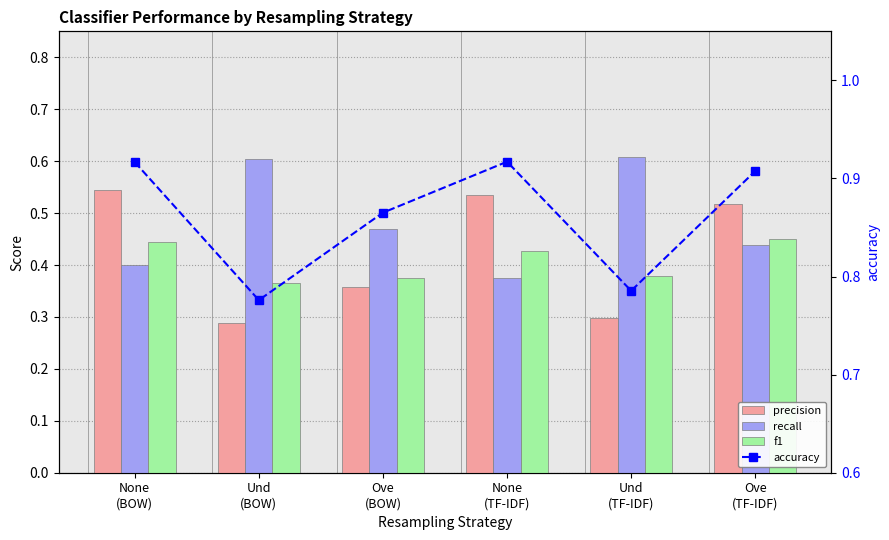

What is the approximate value of precision at None
(TF-IDF)?

0.5